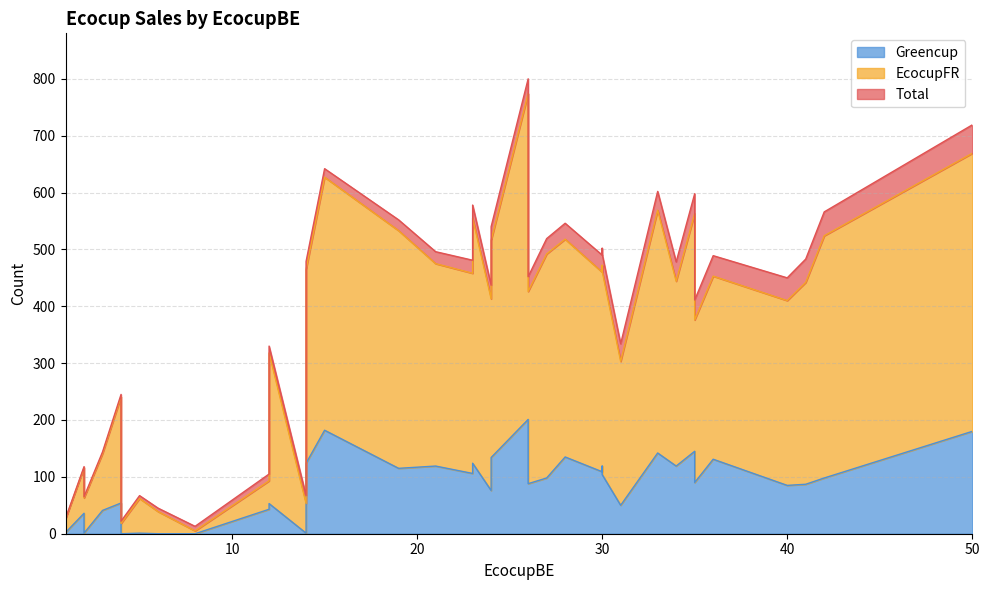

Which has a higher value, 25 or 37?

25